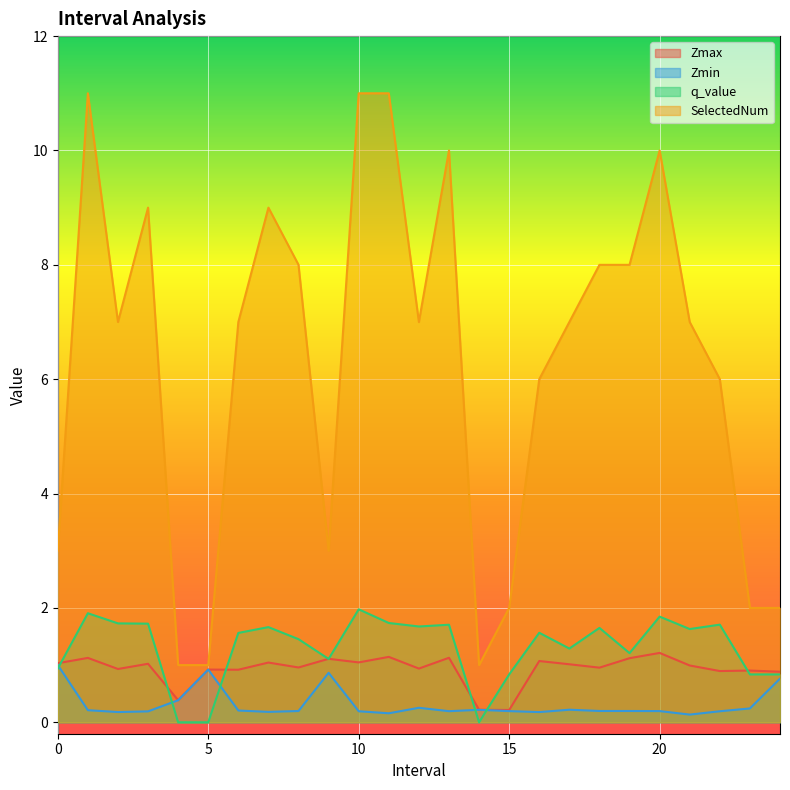

True or false: Zmin and SelectedNum intersect in this chart.

False